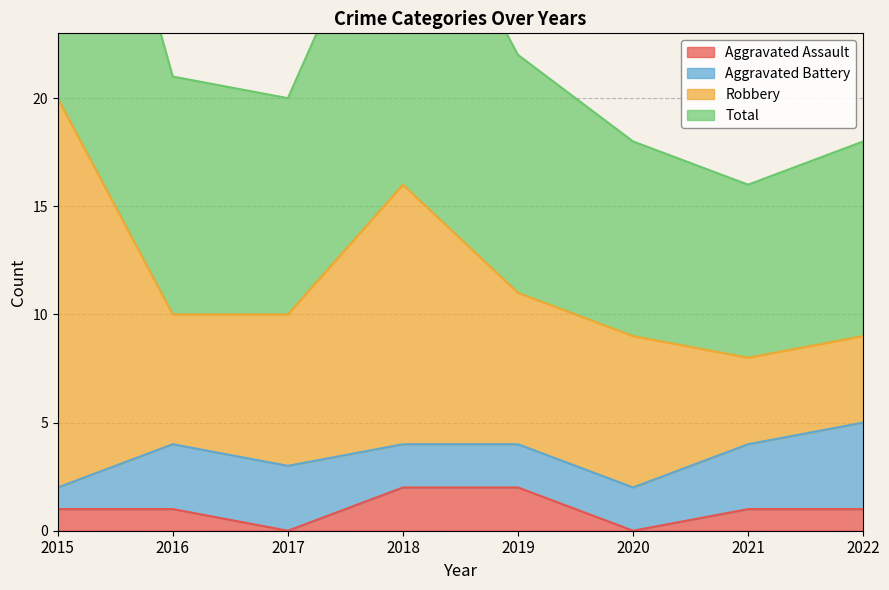

Which series changed the most between 2017 and 2022?

Total